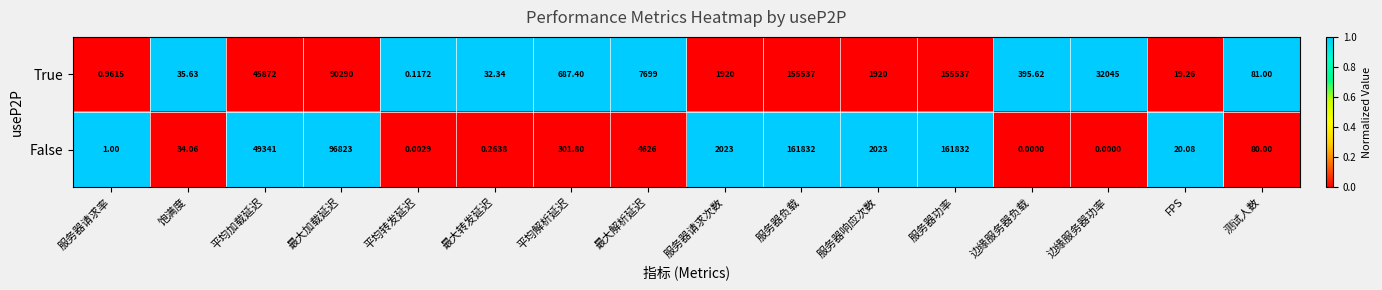

At which label does True first exceed 1920?

平均加载延迟